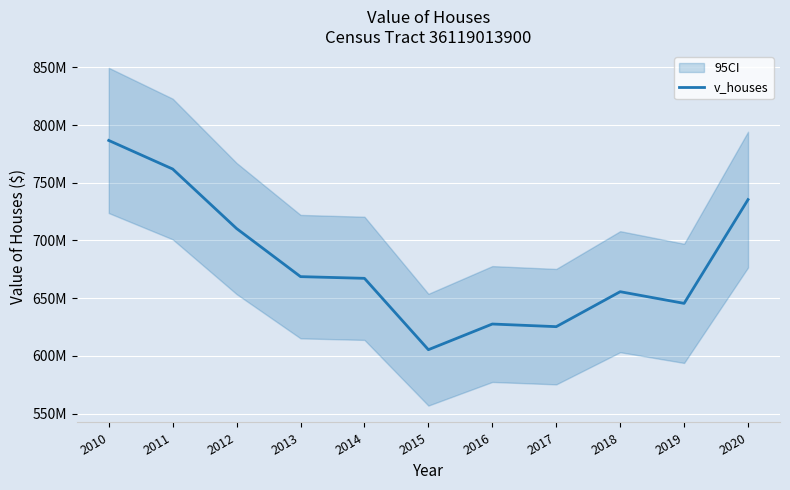

At which category does the chart reach its peak across all series?

2010